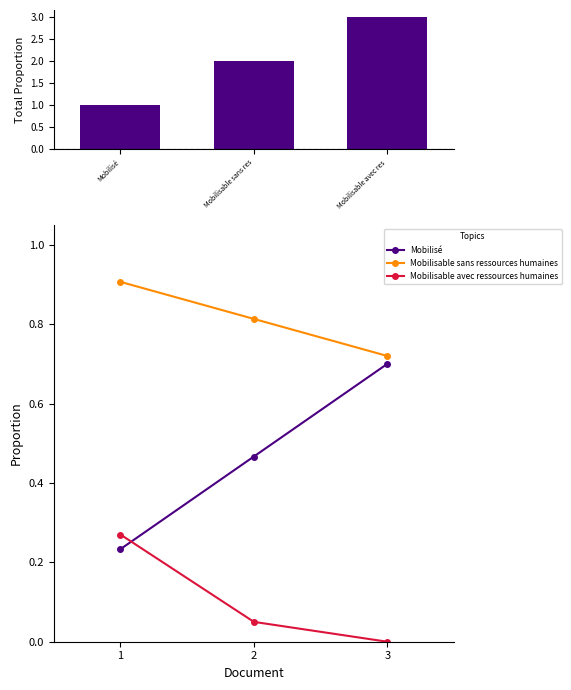

Count the number of data series in this chart.

3